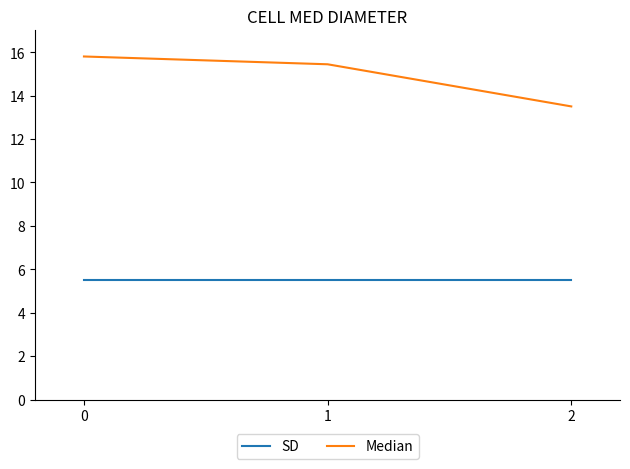

Rank the series by their maximum value, from lowest to highest.

SD, Median